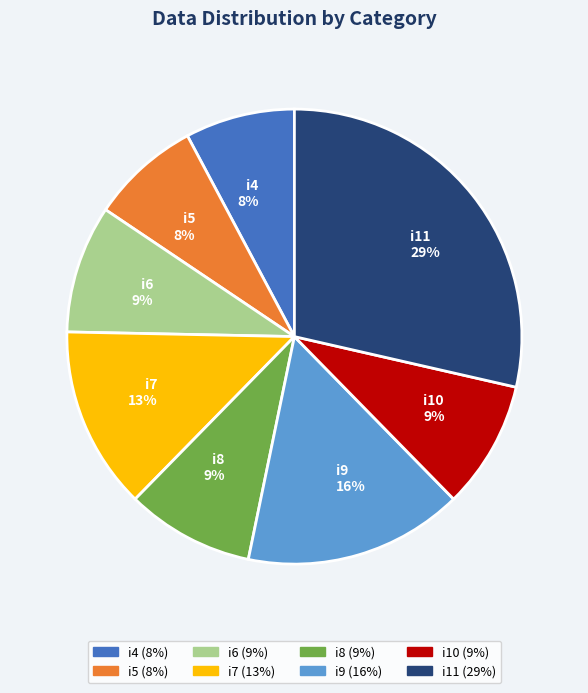

Is there a majority slice in this chart?

No